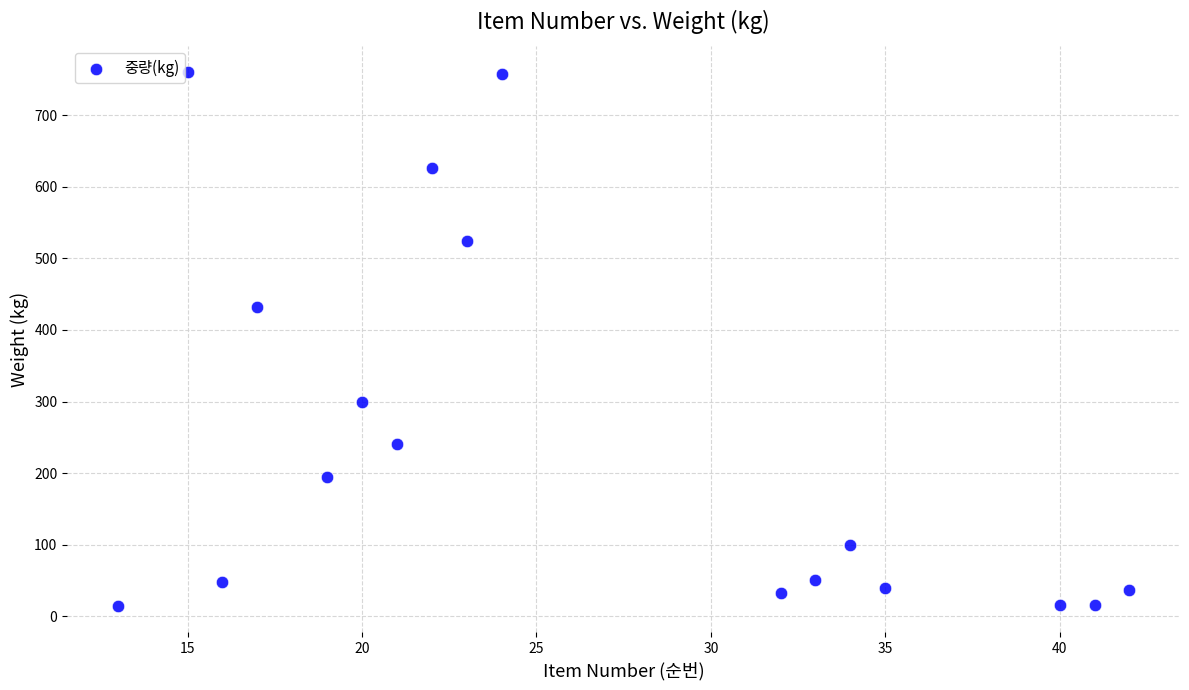

What Y value in the scatter plot is closest to 387?

432.0